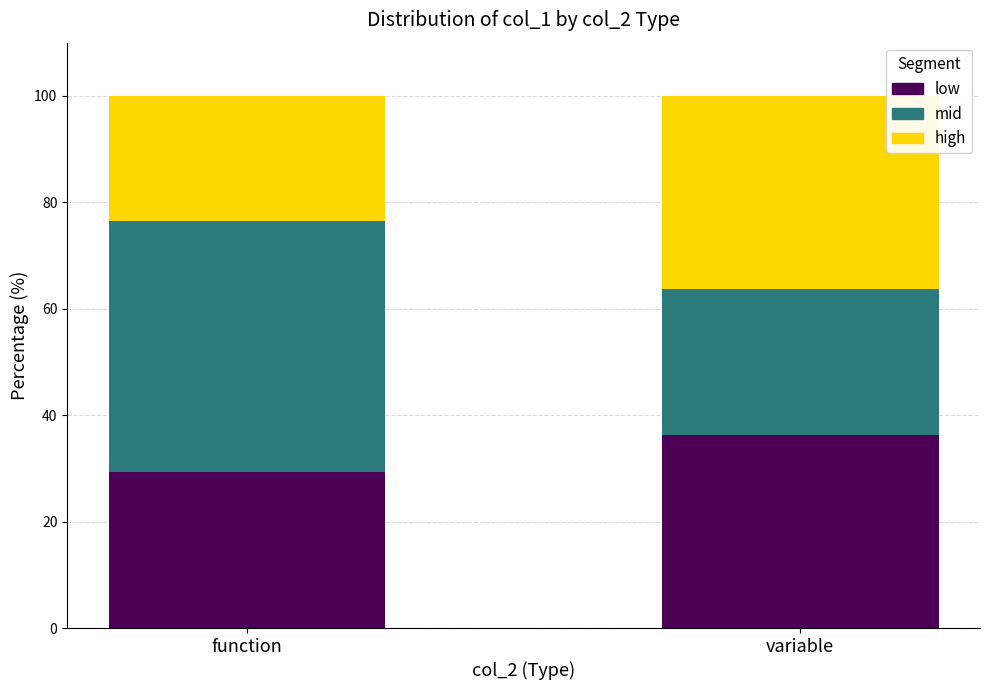

What is the total value across all series at function?

100.0